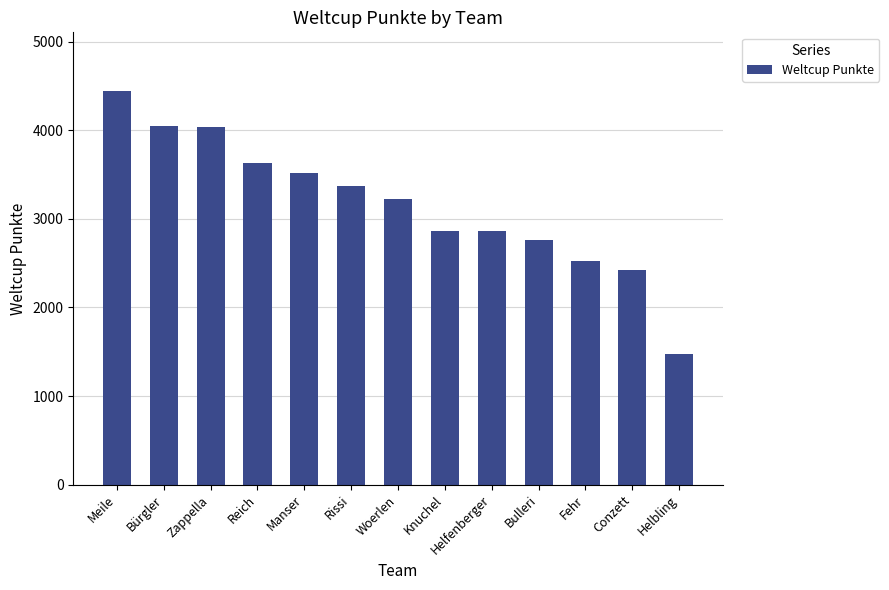

The value at Helbling is 1469. True or false?

True